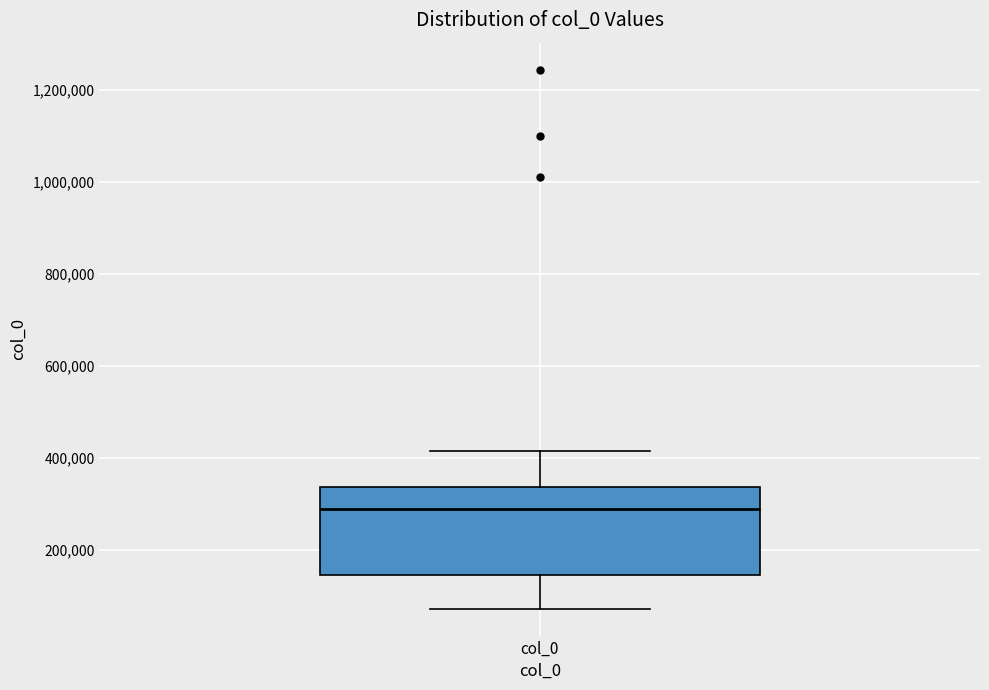

Where is the upper edge of the box for col_0 on the y-axis? The values are not printed on the chart, so give them approximately, as read against the axis.

340000